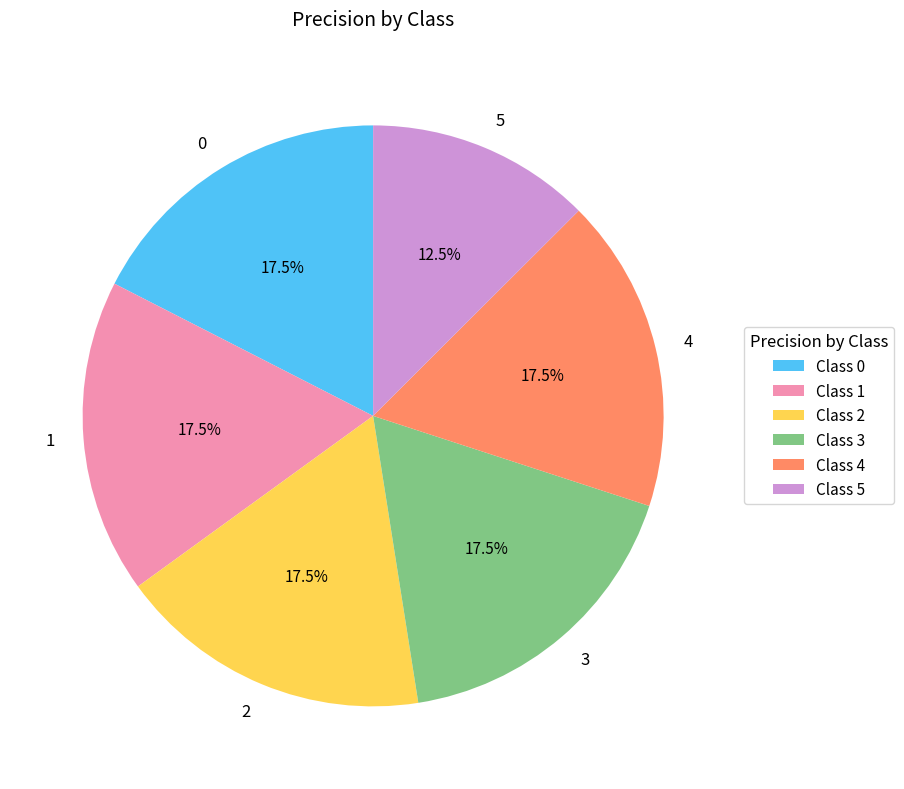

To the nearest percent, what is the difference between the largest and smallest slice percentages?

5%